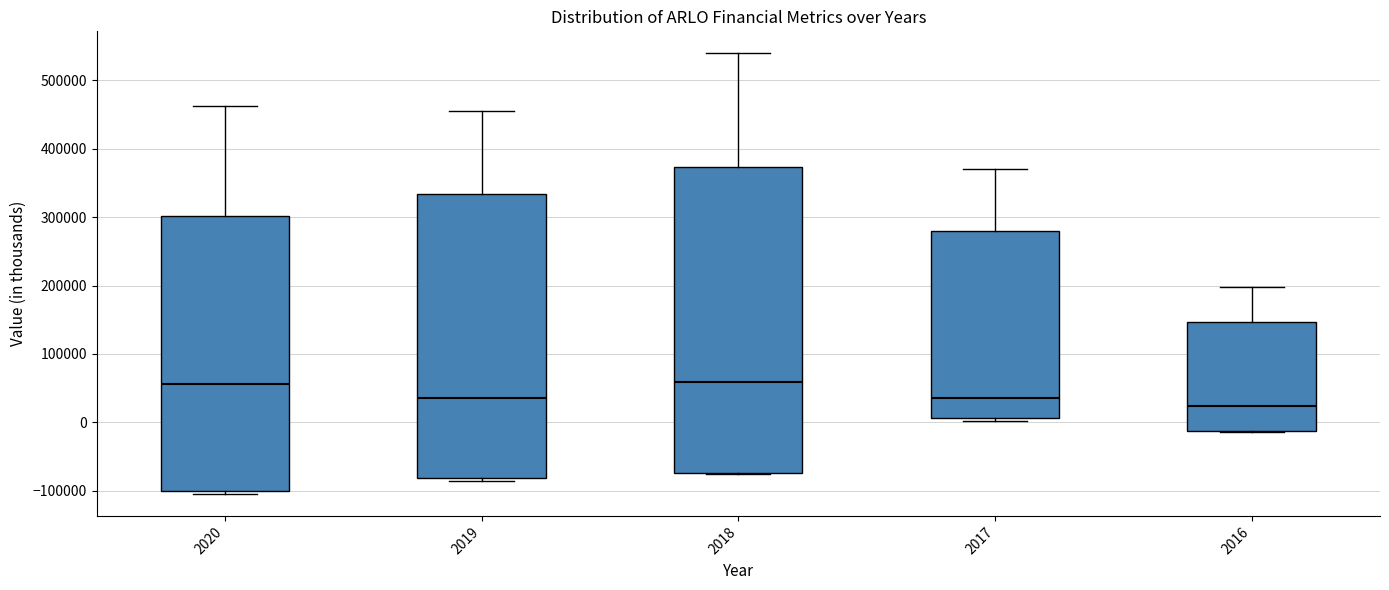

Which box's median line is the lowest?

2016